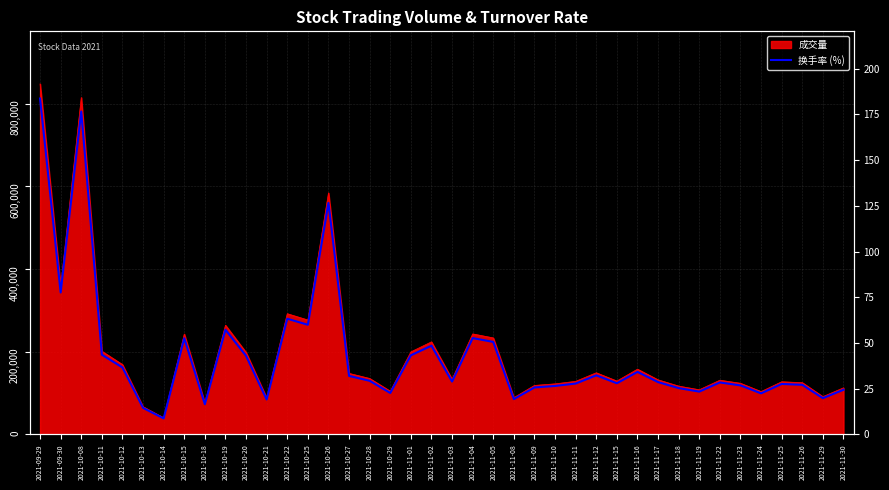

Is it true that the value at 2021-10-14 is 8.7?

True